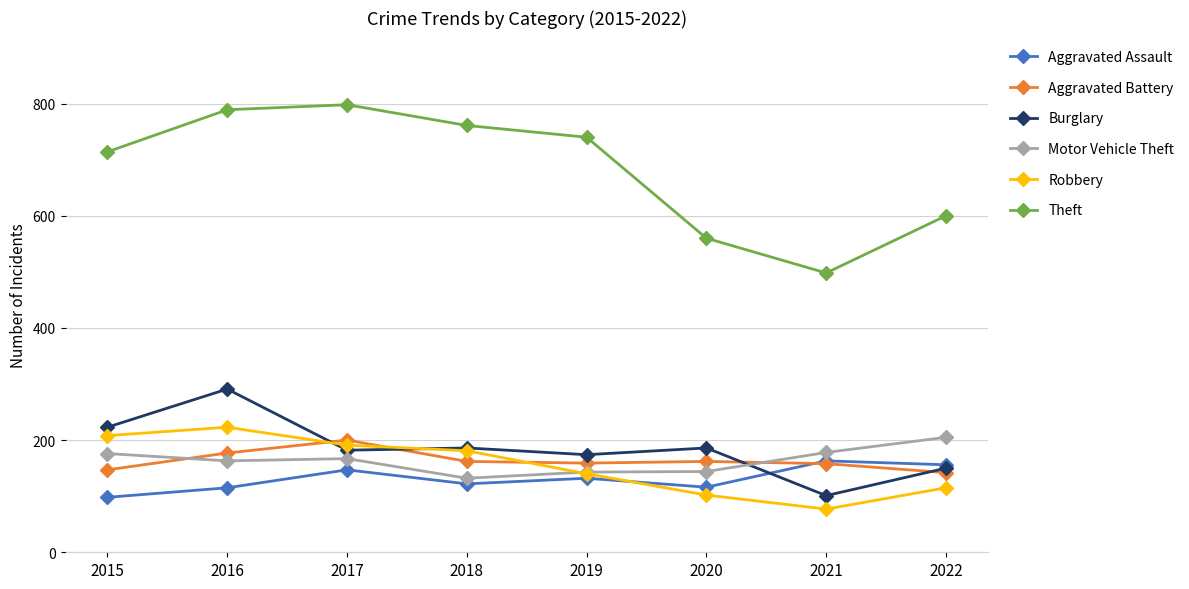

Where is the first local maximum for Aggravated Assault?

2017